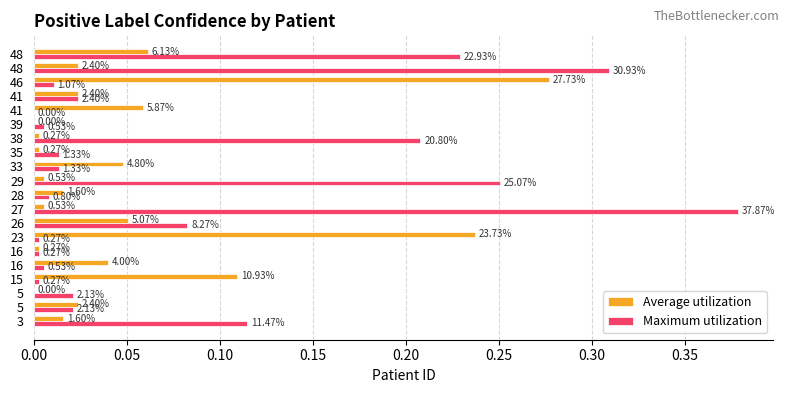

What is the value of the Maximum utilization bar at the 20th from the left?

0.2